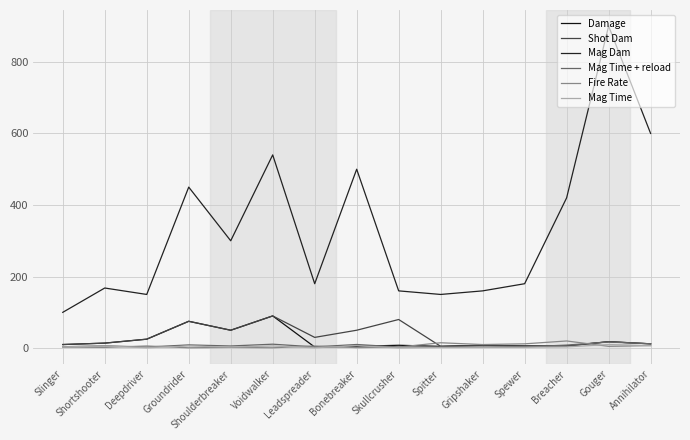

At which category does Mag Time + reload reach its first local peak?

Shortshooter